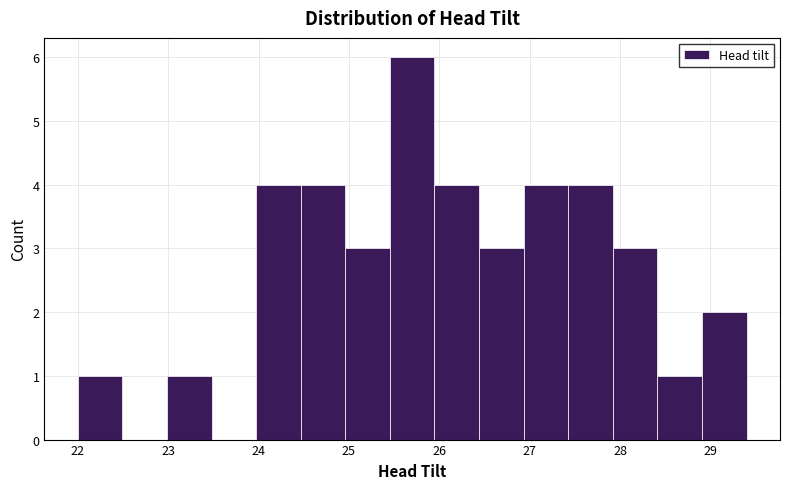

Reading left to right, transcribe this chart: for each bar, give the range it covers on the x-axis and its height. Neither the bar edges nor the heights are printed on the chart, so give them approximately, as read against the axes.

22.0 to 22.5: 1
22.5 to 23.0: 0
23.0 to 23.5: 1
23.5 to 24.0: 0
24.0 to 24.5: 4
24.5 to 25.0: 4
25.0 to 25.5: 3
25.5 to 25.9: 6
25.9 to 26.4: 4
26.4 to 26.9: 3
26.9 to 27.4: 4
27.4 to 27.9: 4
27.9 to 28.4: 3
28.4 to 28.9: 1
28.9 to 29.4: 2